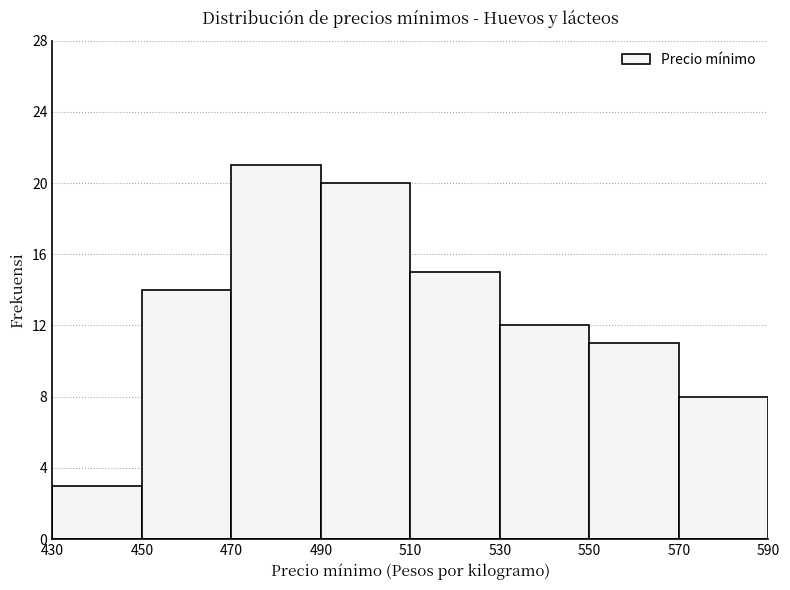

What is the height of the bar covering 450 to 470 on the x-axis? The values are not printed on the chart, so give them approximately, as read against the axis.

14